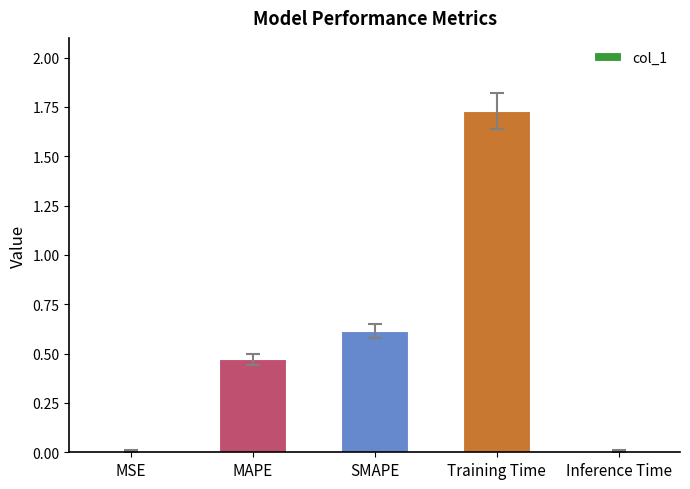

Between Inference Time and SMAPE, which is larger?

SMAPE